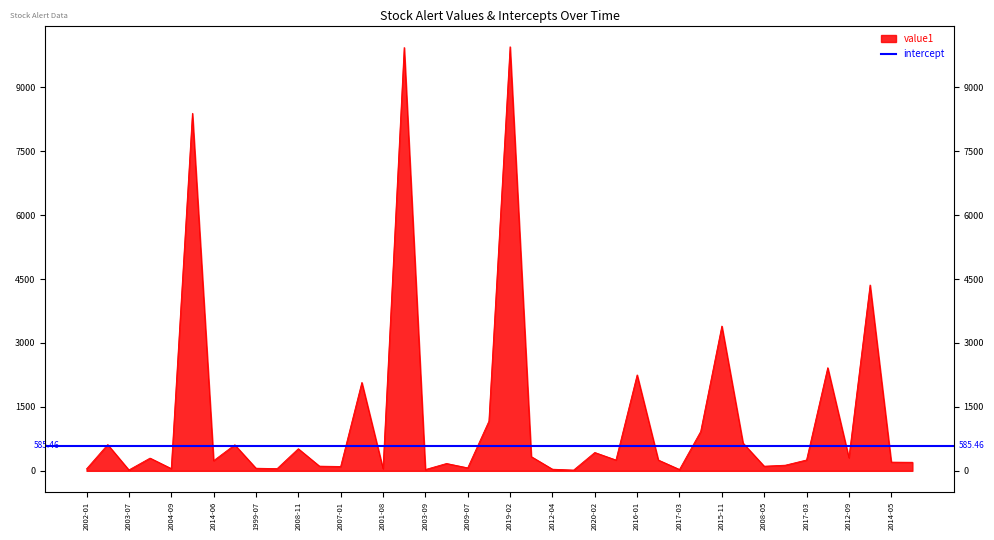

What is the value of the 13th point from the left?

102.5